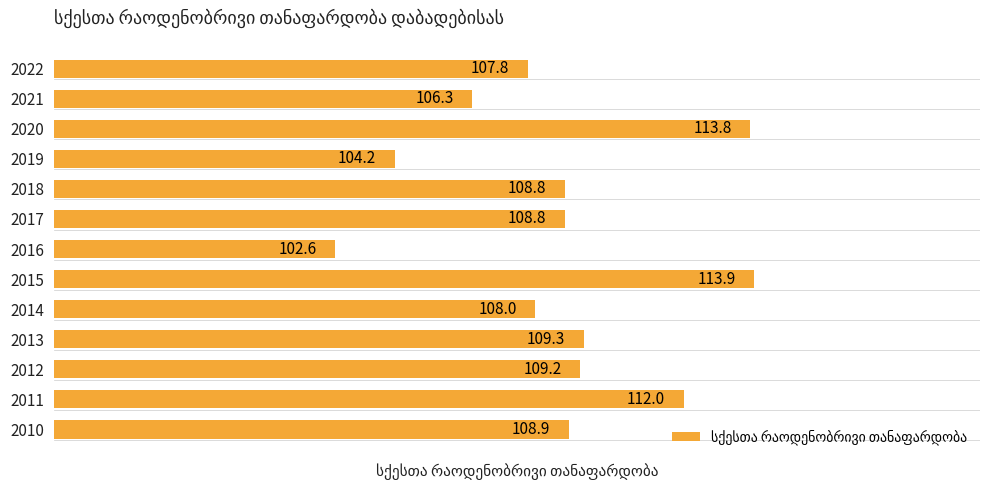

Where is the data nearest to the value 108?

2014